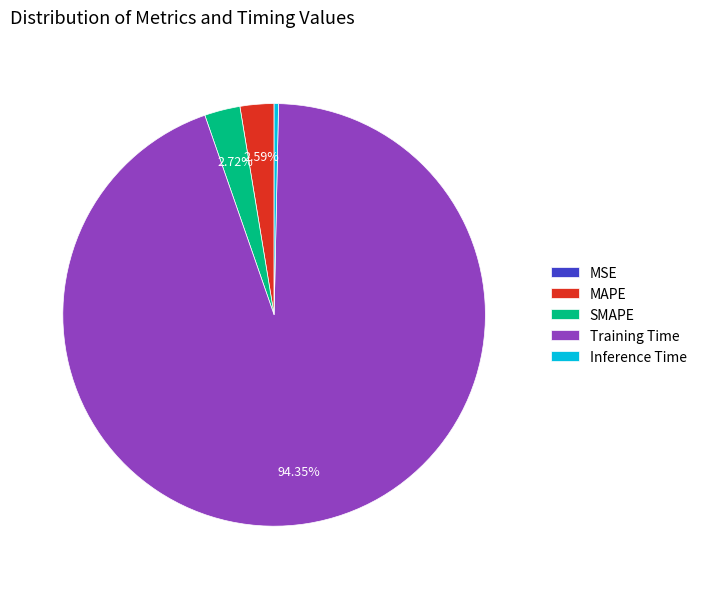

Do Inference Time and SMAPE together represent more than half of the pie?

No